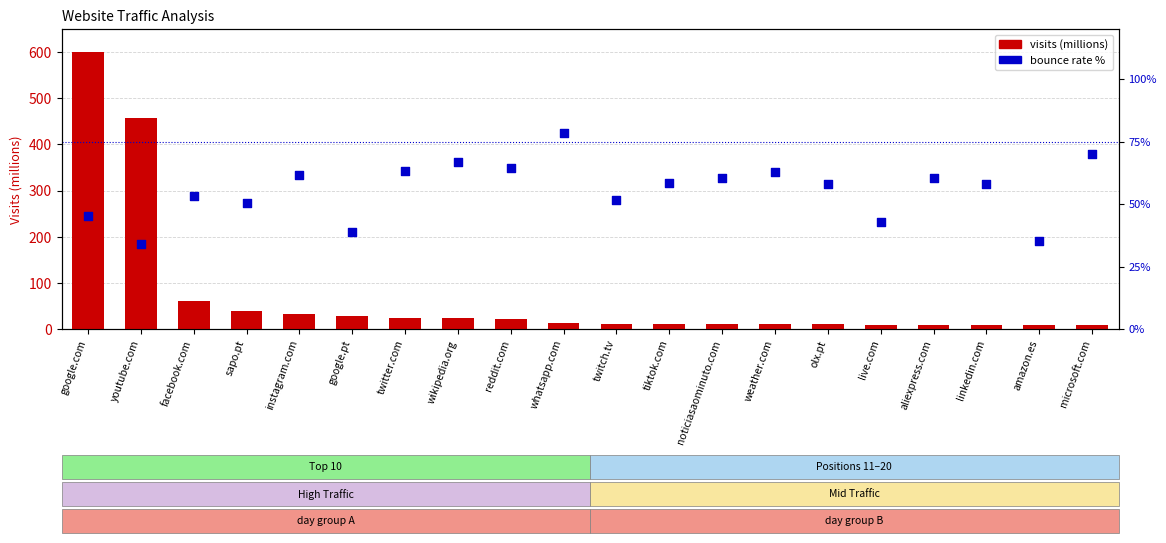

Which series reaches the minimum Y coordinate?

visits (millions)